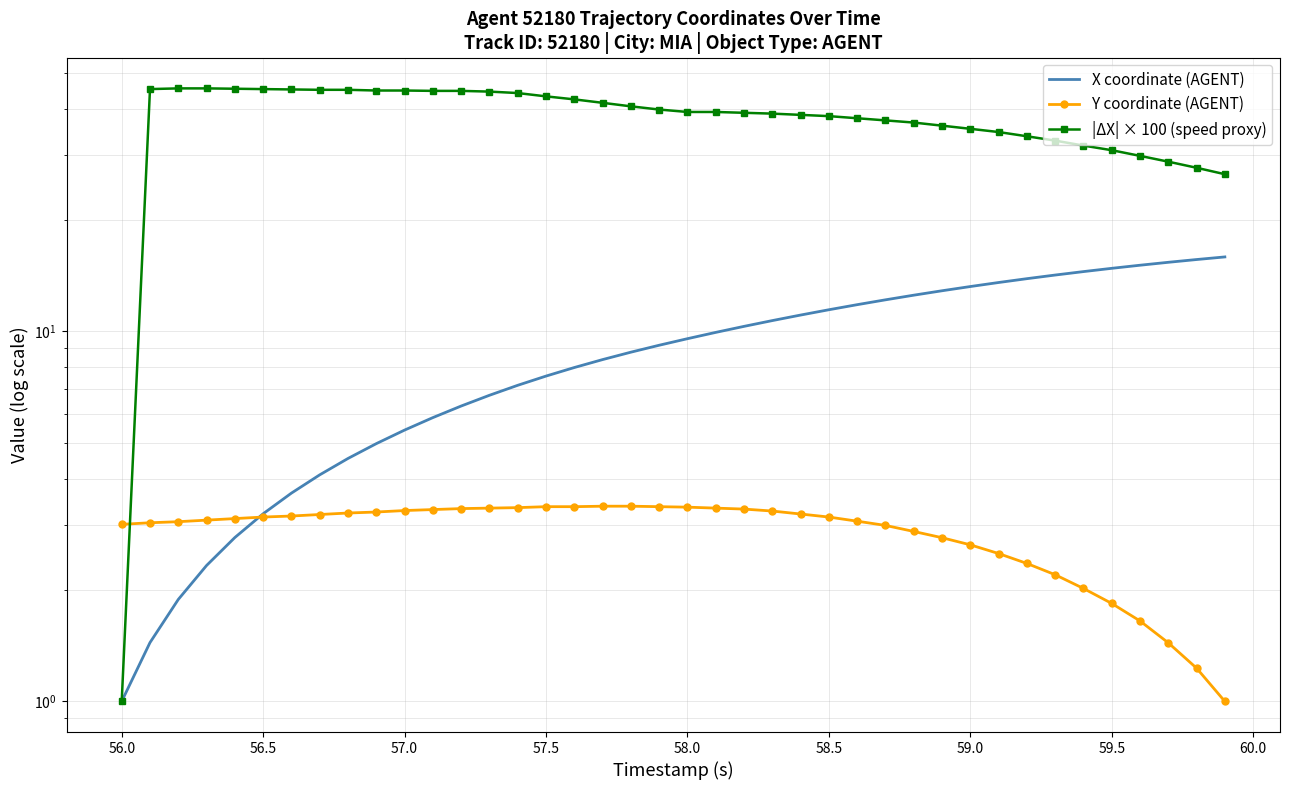

How many values in the X coordinate (AGENT) series are below 9?

19